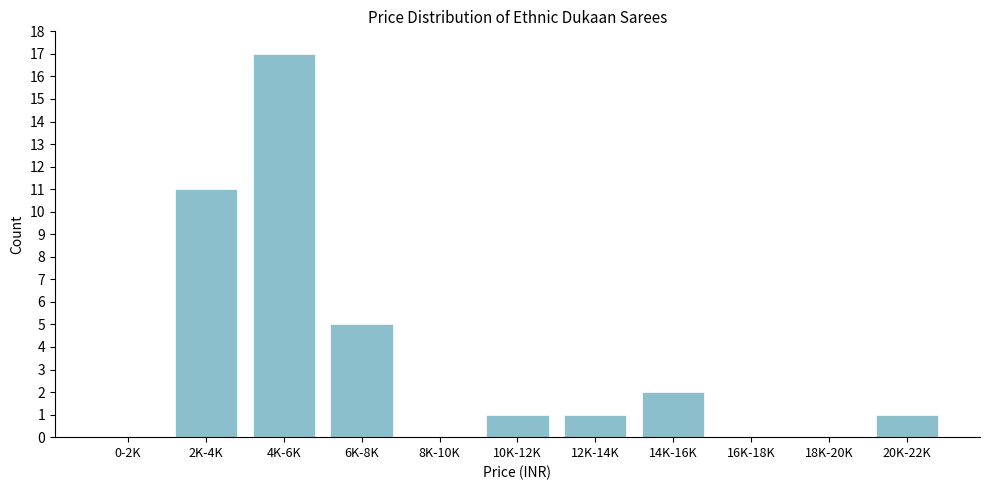

Reading left to right, extract all data points from this chart.

0-2K=0	2K-4K=11	4K-6K=17	6K-8K=5	8K-10K=0	10K-12K=1	12K-14K=1	14K-16K=2	16K-18K=0	18K-20K=0	20K-22K=1